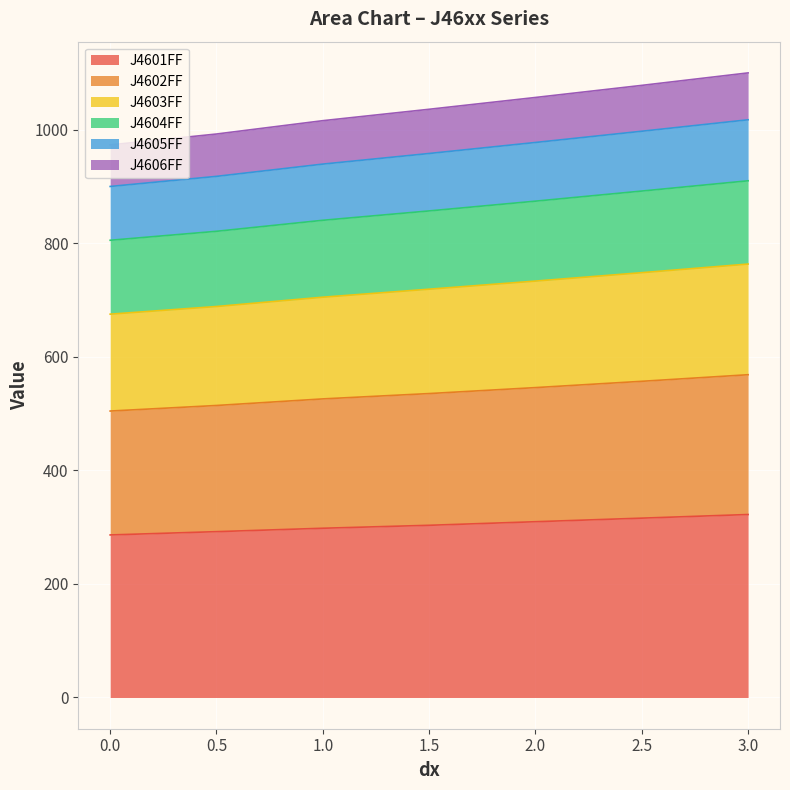

What is the difference between the second highest and minimum values in the J4601FF series?

29.6